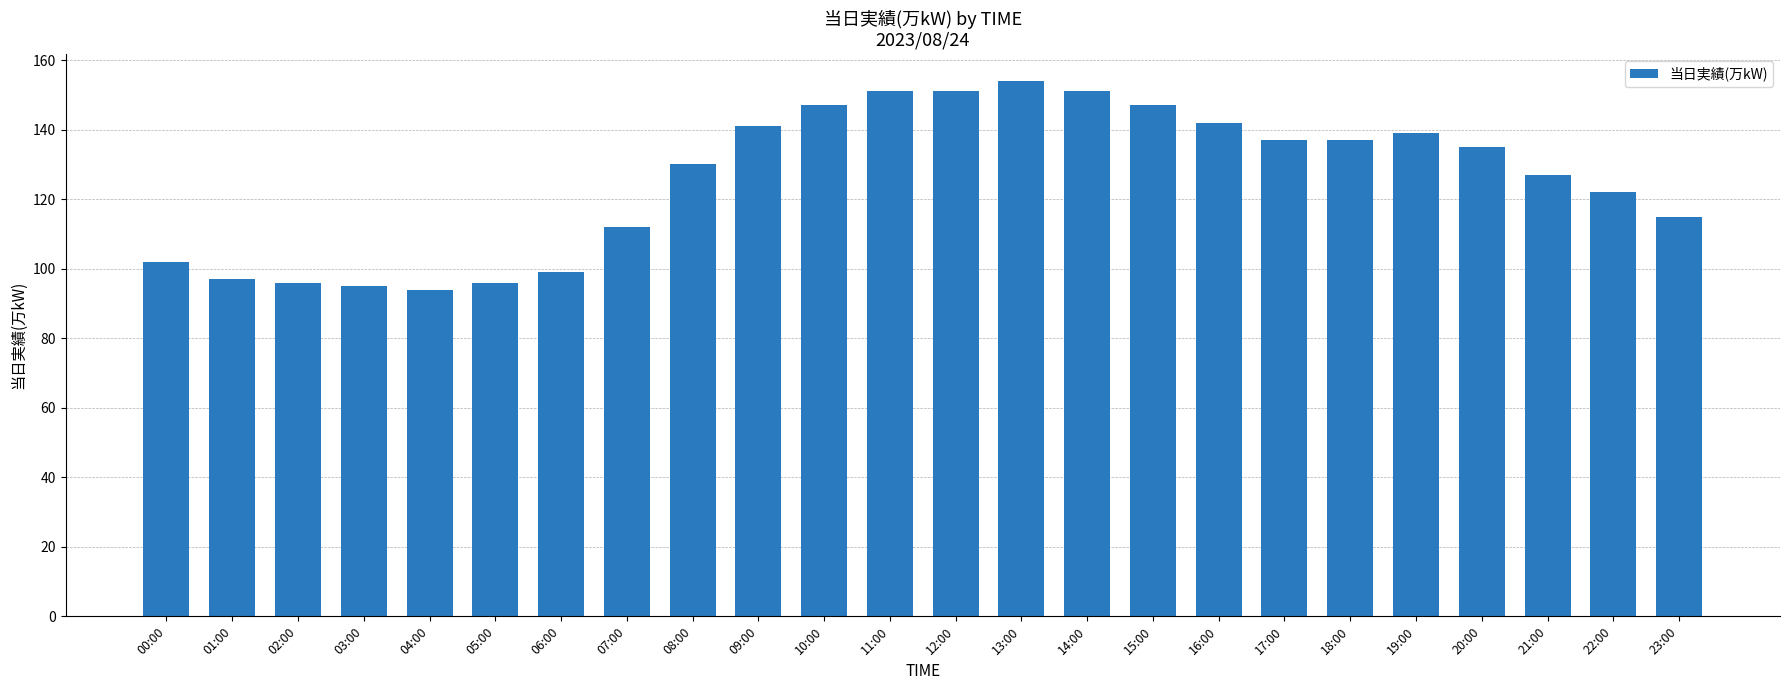

How many categories are shown in the chart?

24